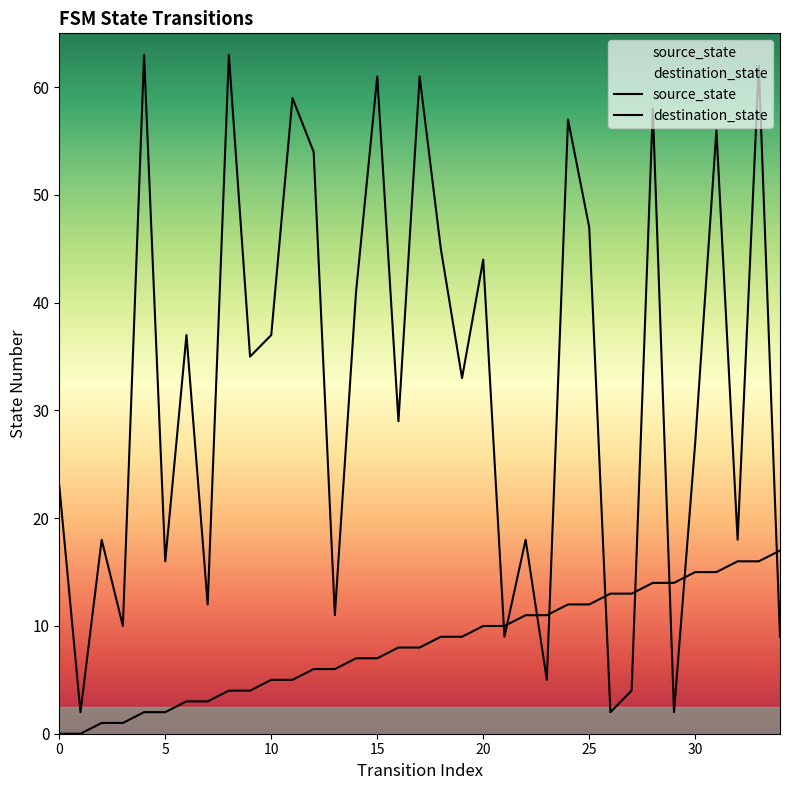

At which label does destination_state first exceed 33?

4